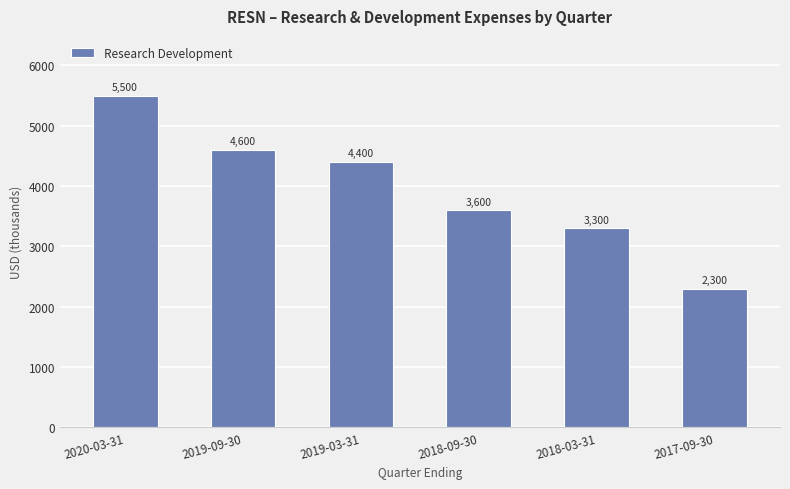

Reading left to right, extract all data points from this chart.

5500	4600	4400	3600	3300	2300